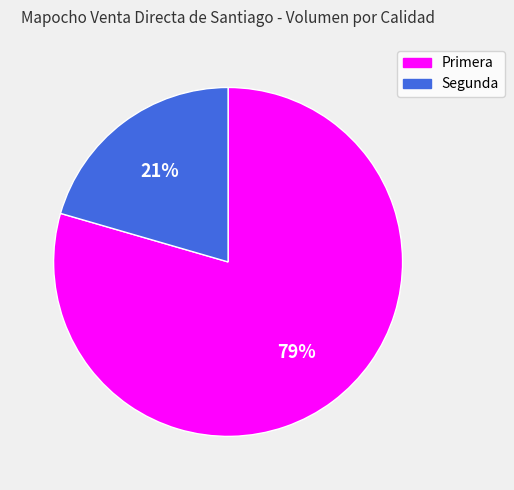

Which slice is the smallest?

Segunda